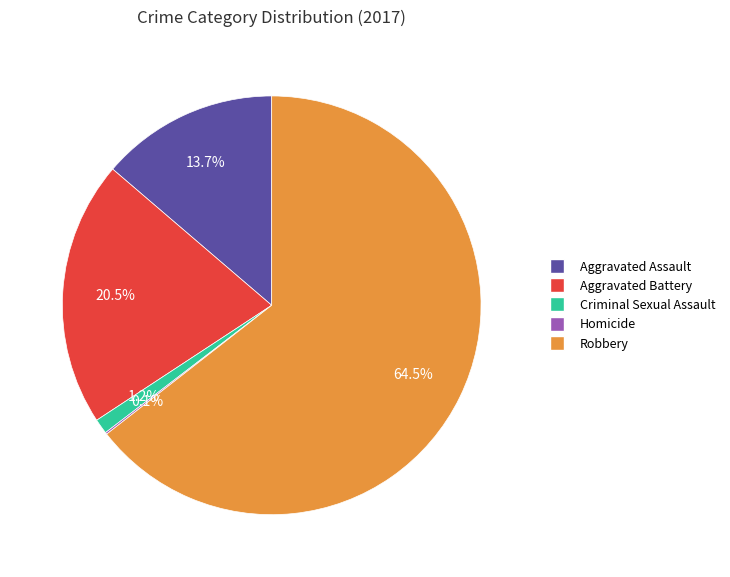

Is there any slice that represents more than half of the pie?

Yes